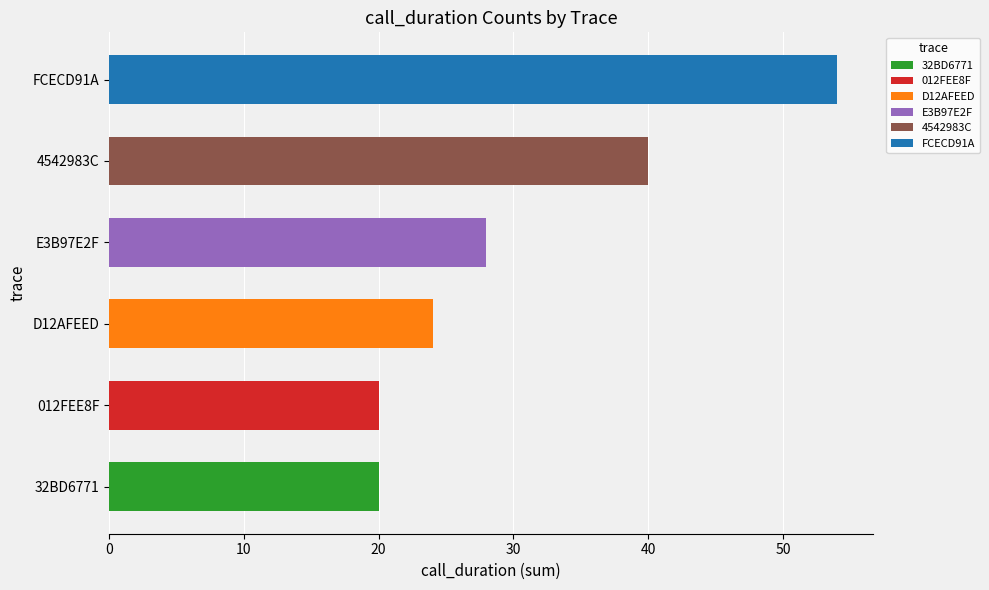

How many data points does each series have?

6